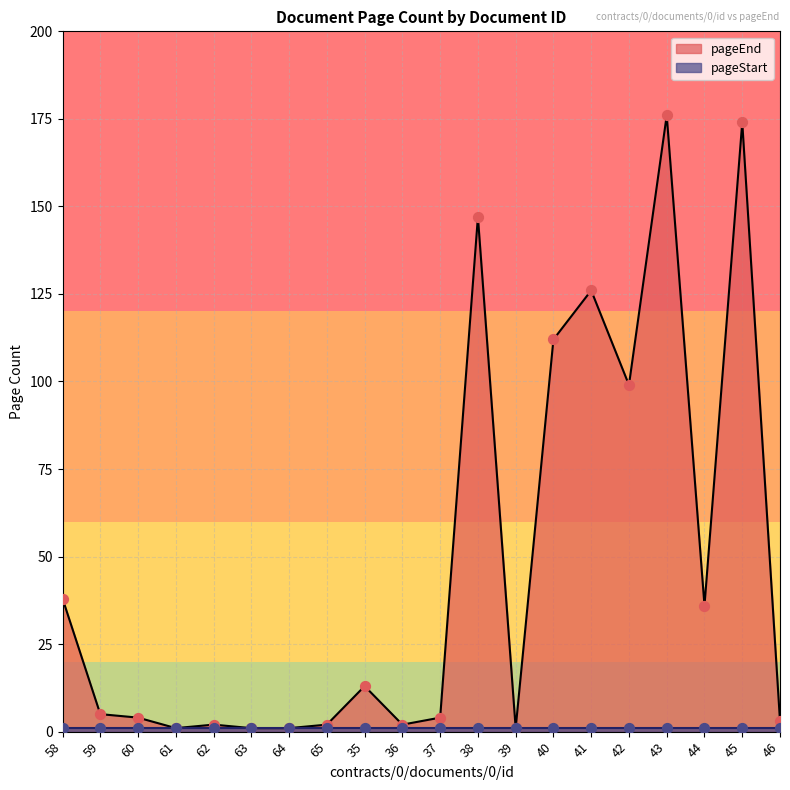

Approximately how many times larger is the value at 62 compared to 60?

0.5